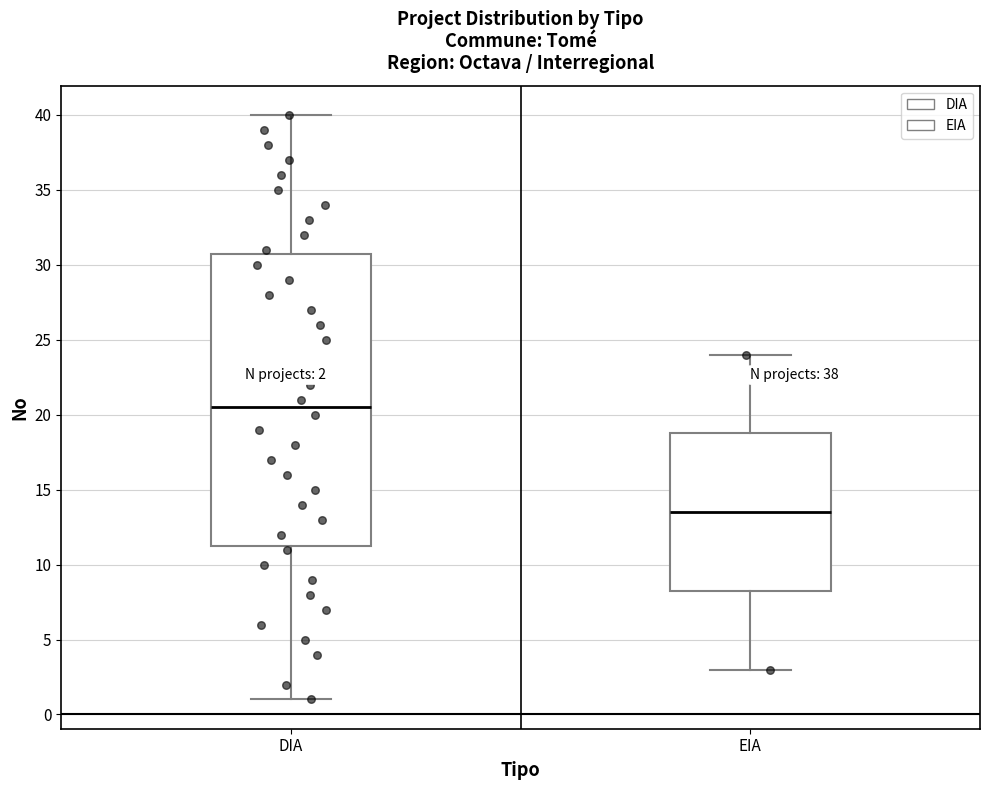

Comparing the boxes themselves (not the whiskers), which one is the tallest?

DIA